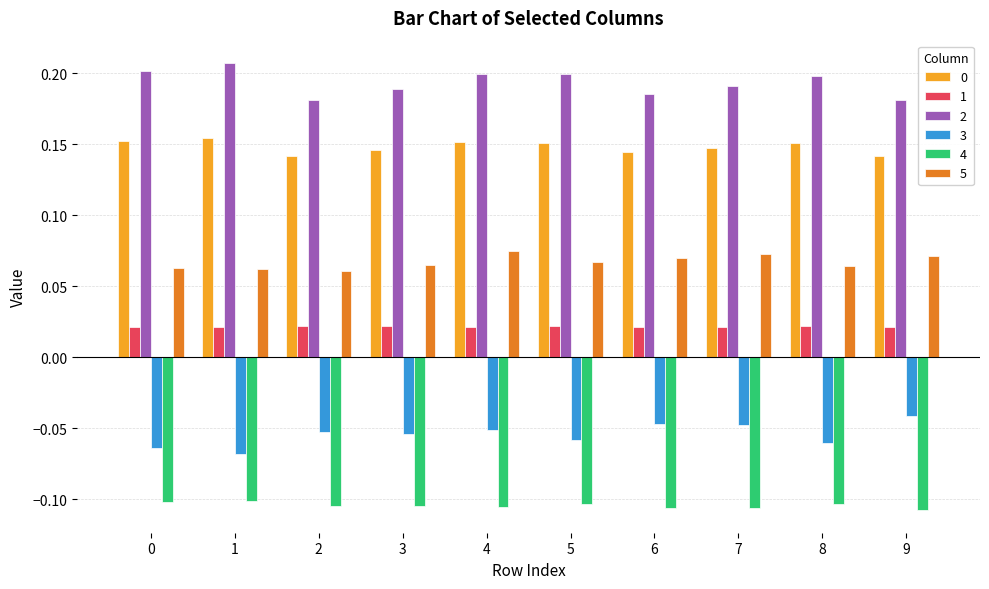

What is the sum of all 4 values?

-1.0